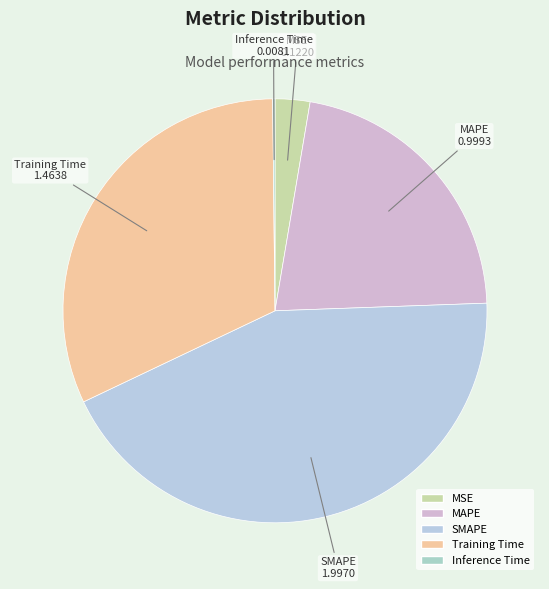

Which category has the biggest portion of the pie?

SMAPE